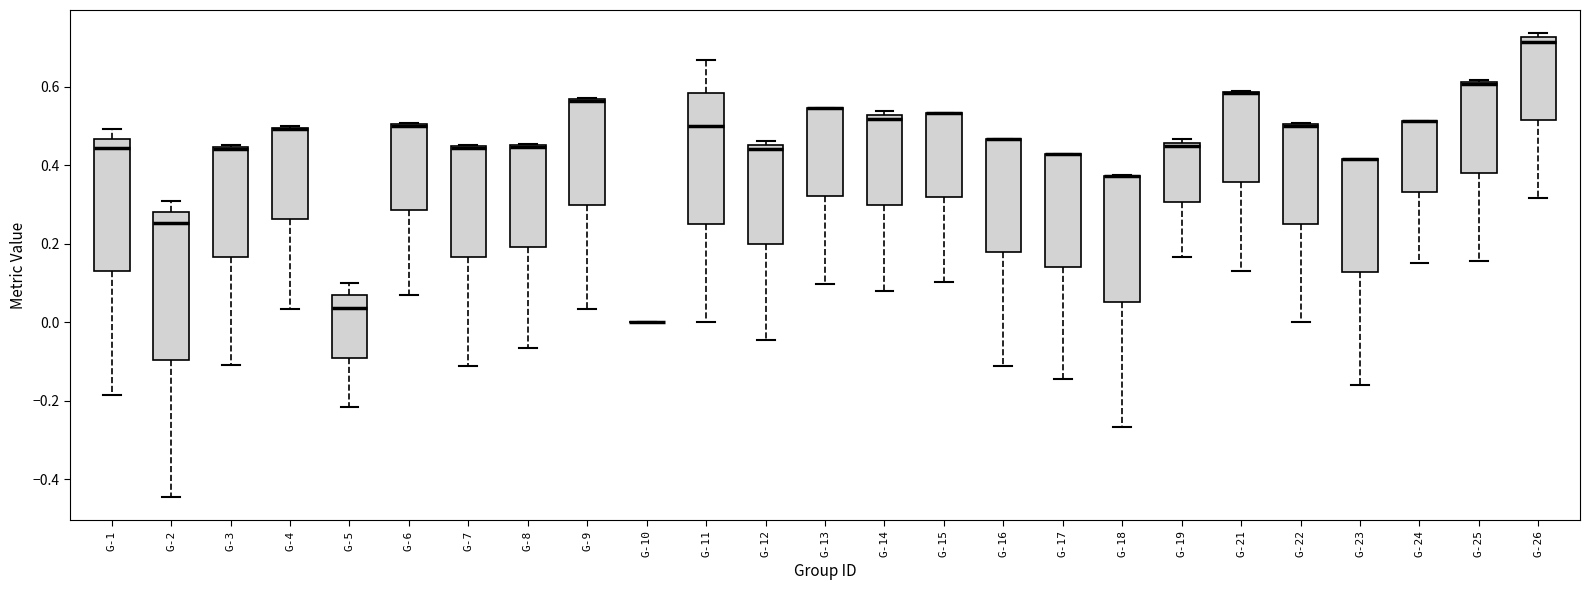

Where is the upper edge of the box for G-17 on the y-axis? The values are not printed on the chart, so give them approximately, as read against the axis.

0.42